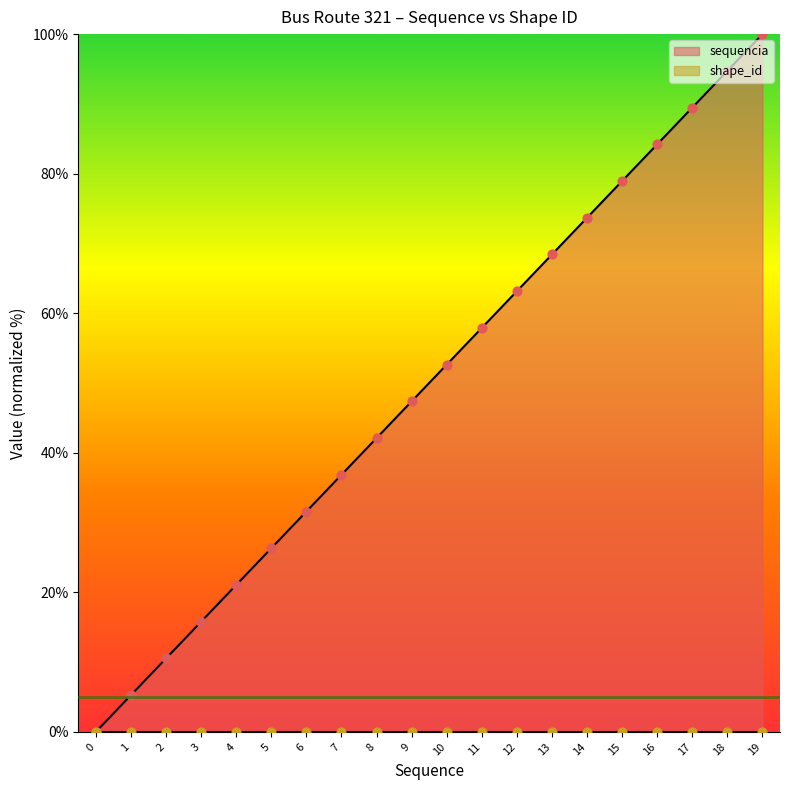

What is the change in value from 6 to 15?

+47.4